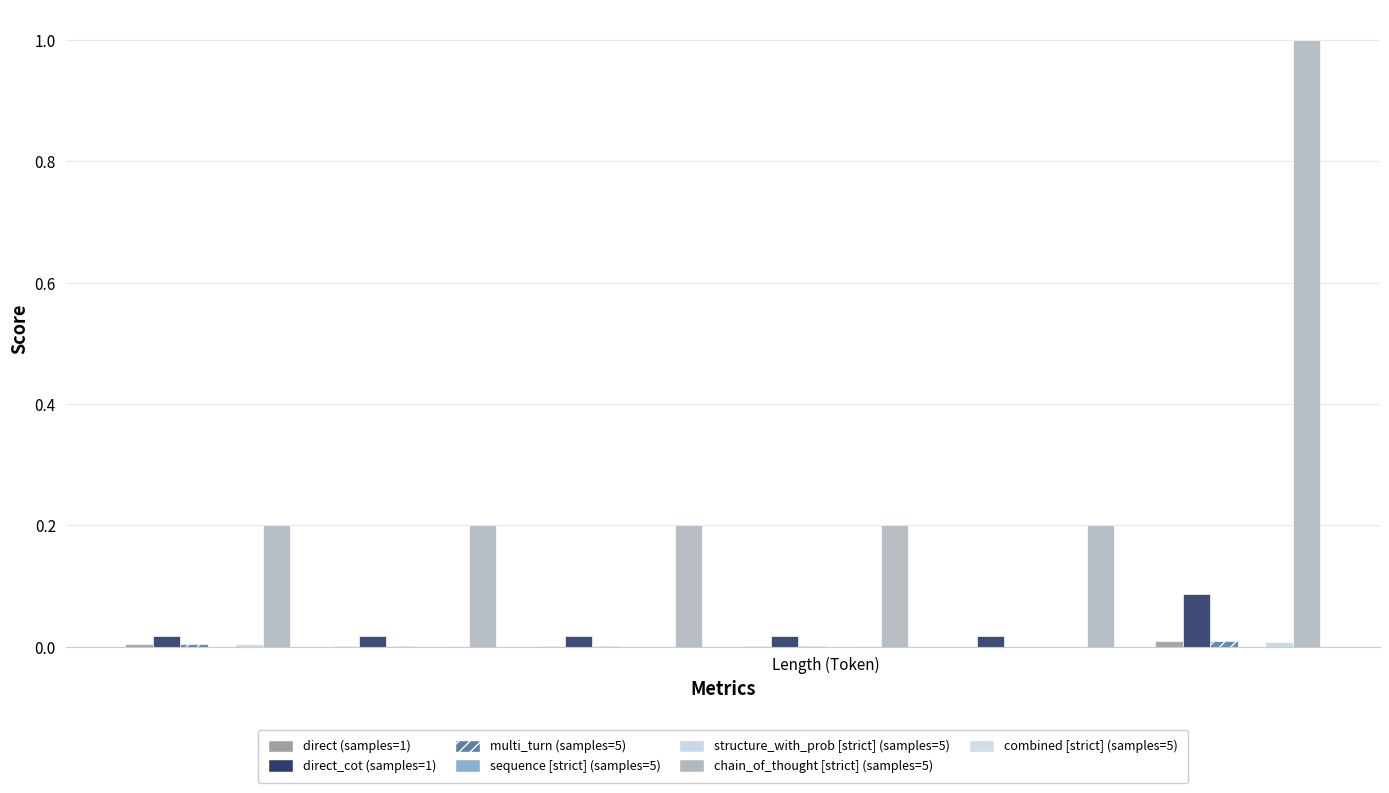

What is the maximum value shown in the chart?

1.0